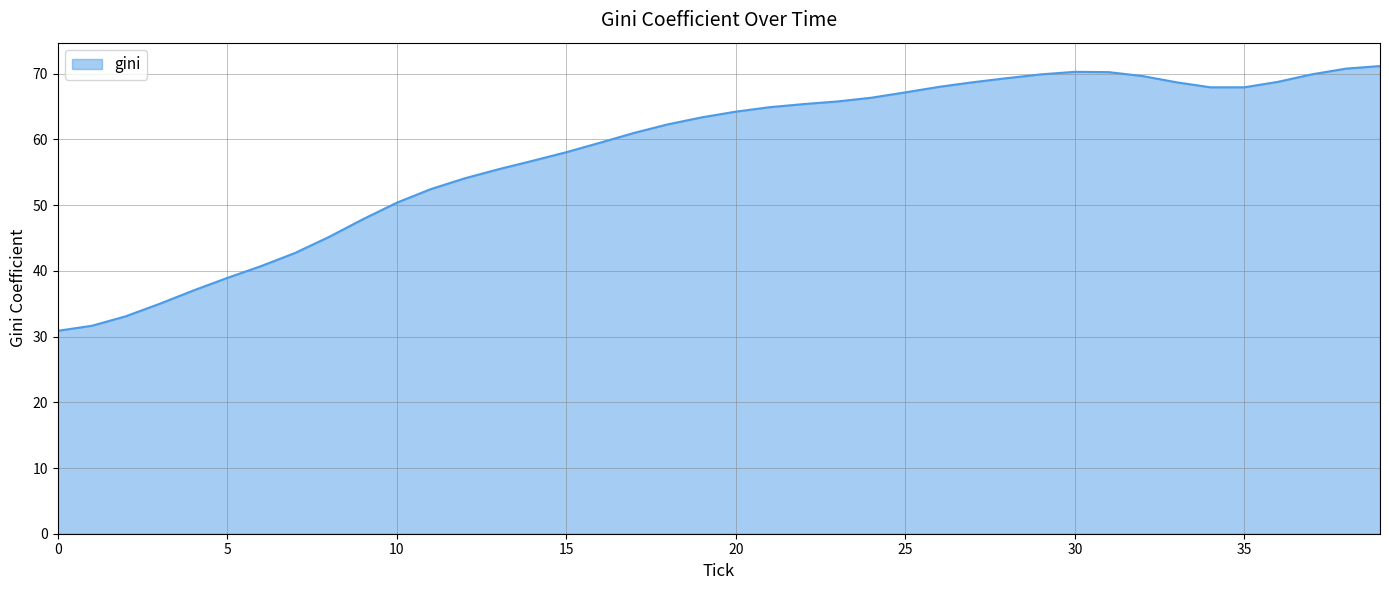

What is the maximum value shown in the chart?

71.2